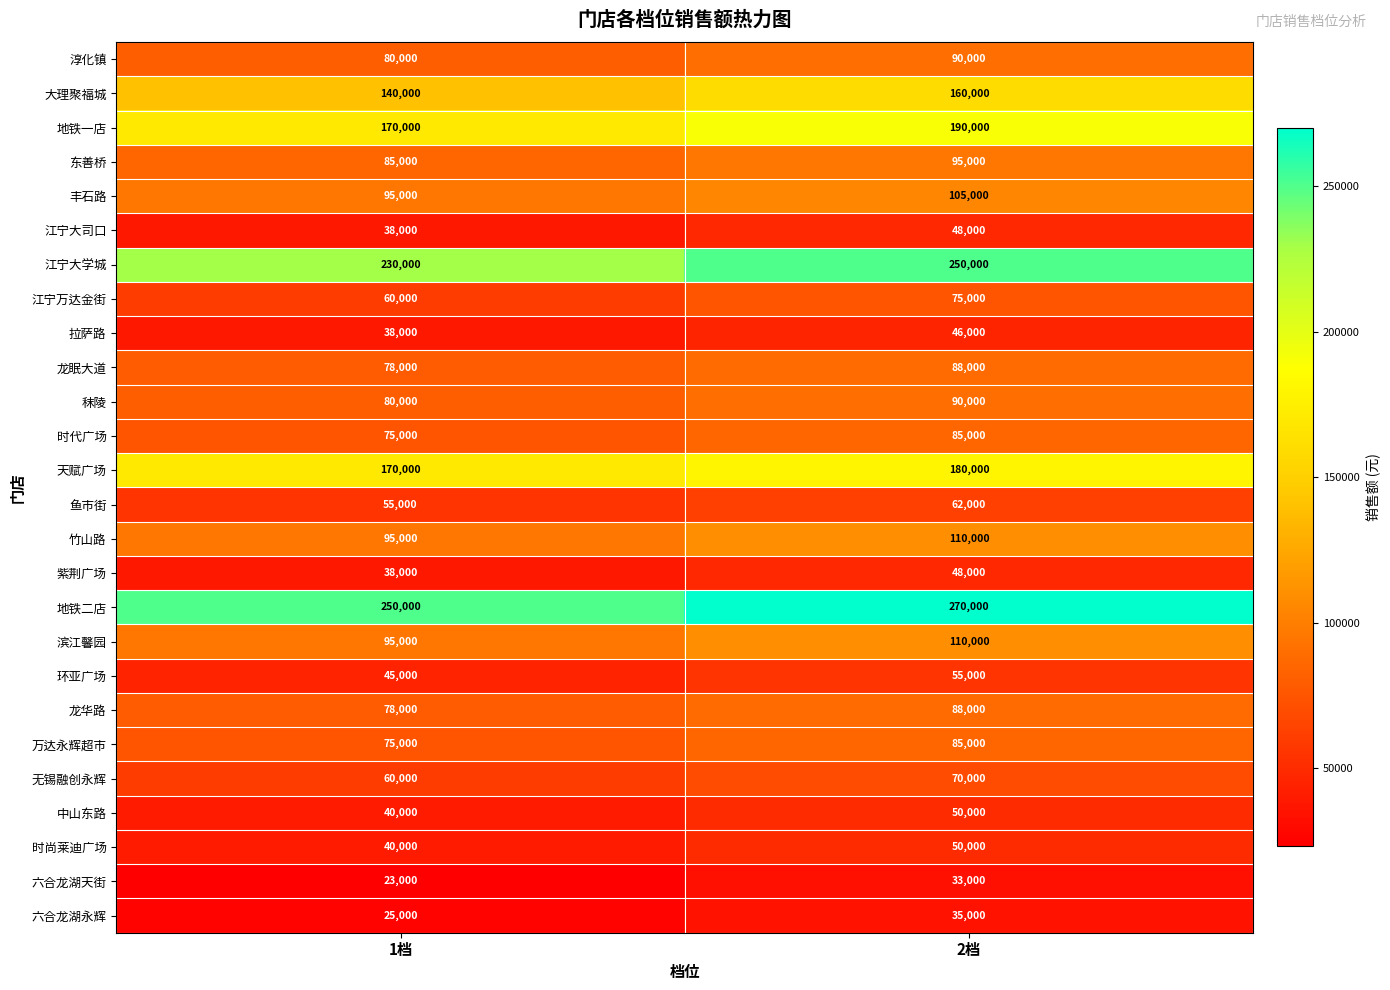

What is the spread (max minus min) of values at 2档?

237000